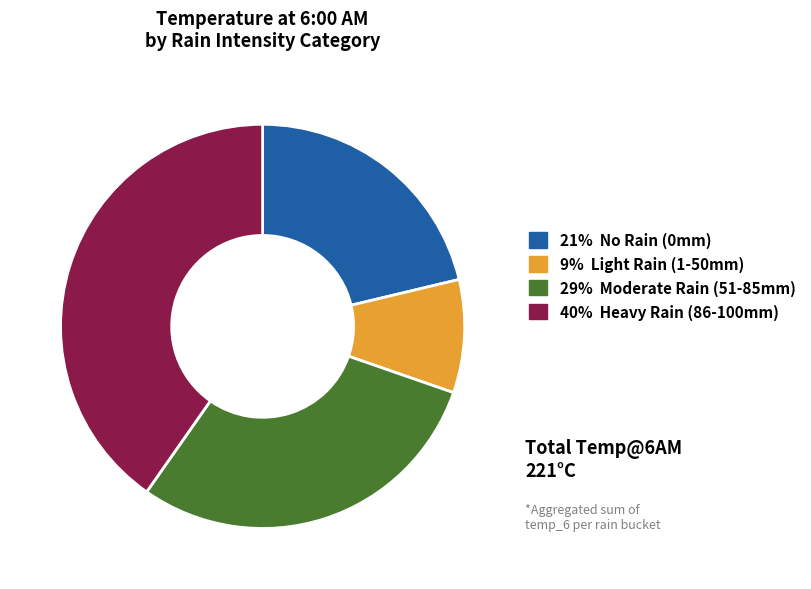

Does any single category account for the majority?

No